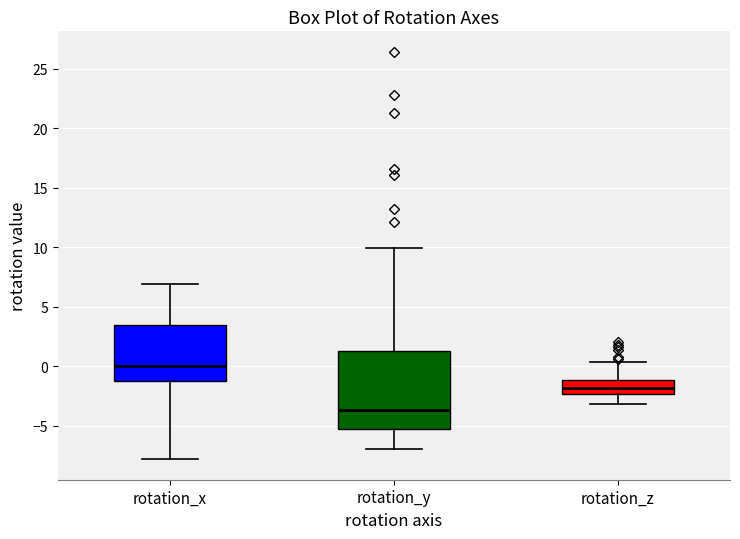

Reading left to right, read every box against the y-axis: the position of its median line, the range the box covers, and the ends of its whiskers. The values are not printed on the chart, so give them approximately, as read against the axis.

rotation_x: median 0.0, box -1.0 to 3.5, whiskers -8.0 to 7.0
rotation_y: median -3.5, box -5.5 to 1.0, whiskers -7.0 to 10.0
rotation_z: median -2.0, box -2.5 to -1.0, whiskers -3.0 to 0.5